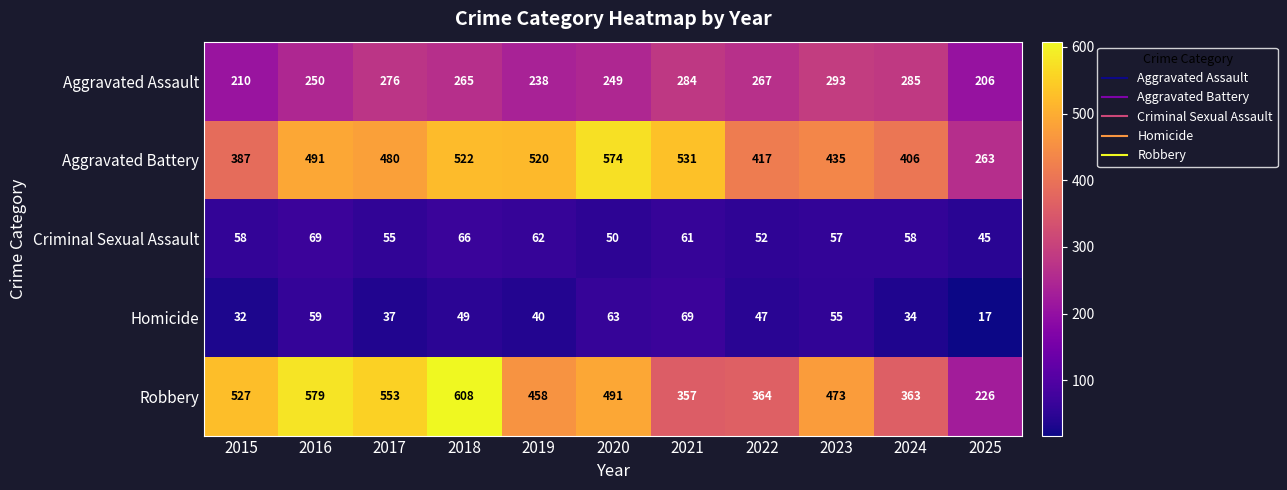

At which category is the sum across all series the highest?

2018